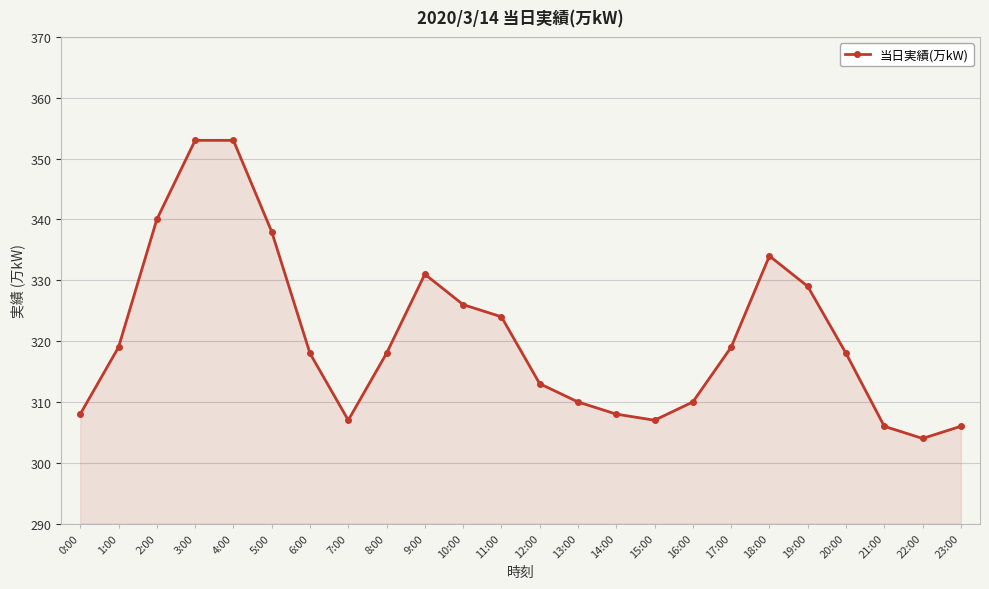

The chart shows a value of 319 at 17:00. True or false?

True